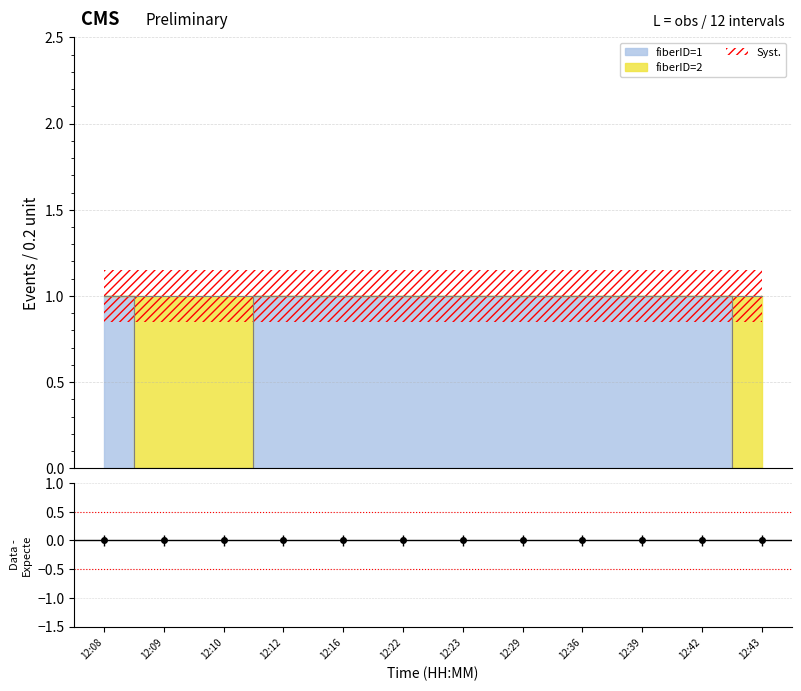

True or false: there are more than 1 points higher than both neighbors.

False